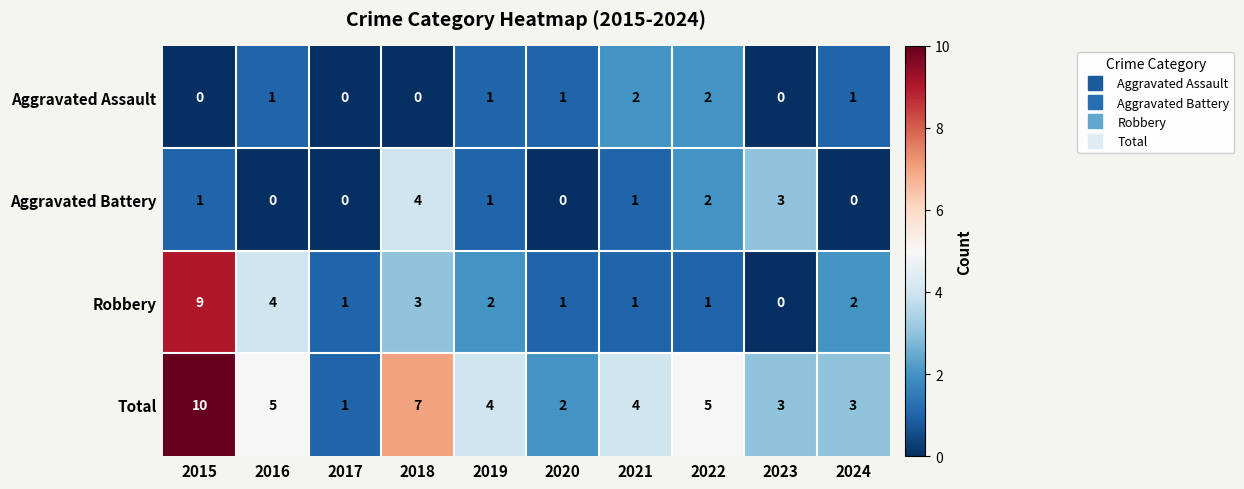

What is the total value across all series at 2024?

6